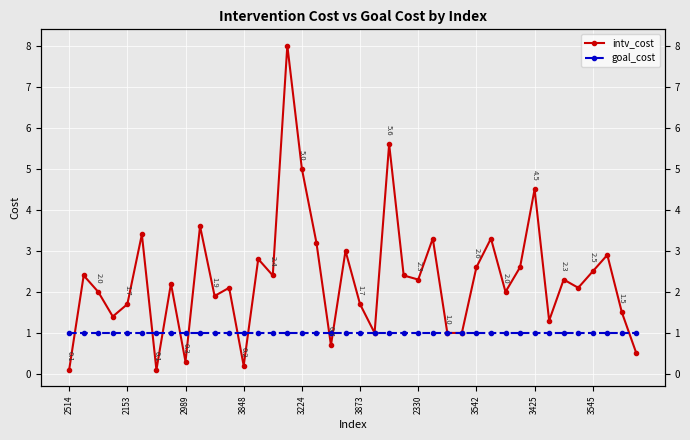

What are all the series names shown in the legend?

intv_cost, goal_cost